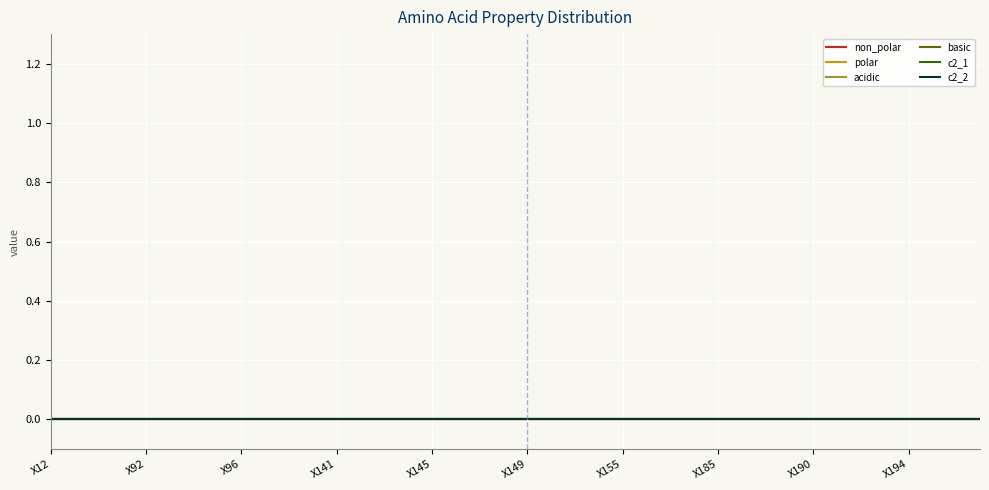

At which label does polar reach its peak?

X12